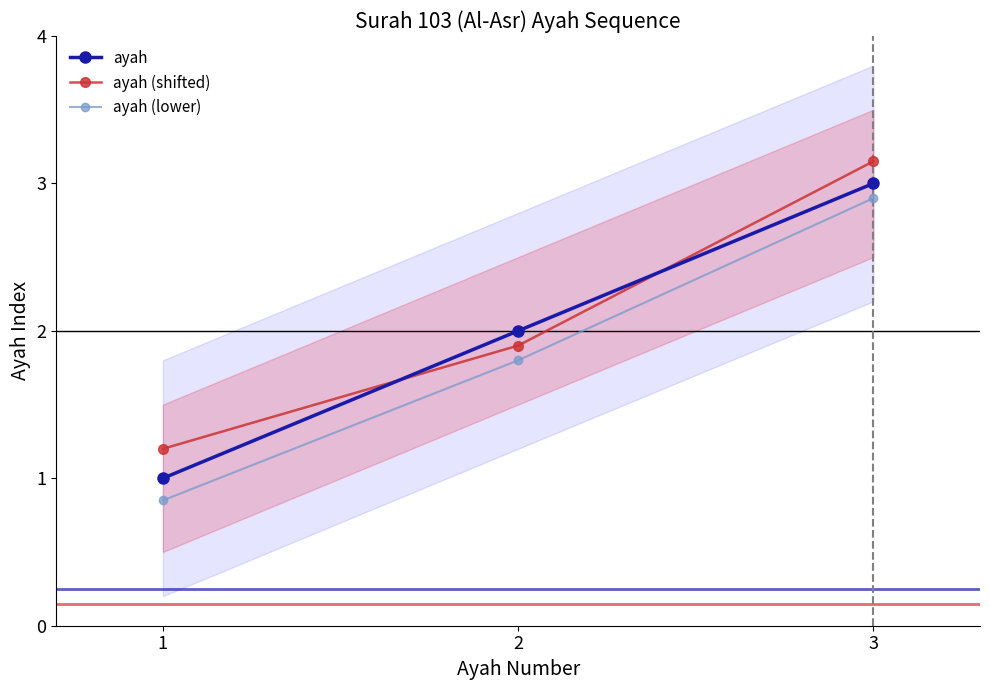

Rank the series by their average value, from highest to lowest.

ayah (shifted), ayah, ayah (lower)